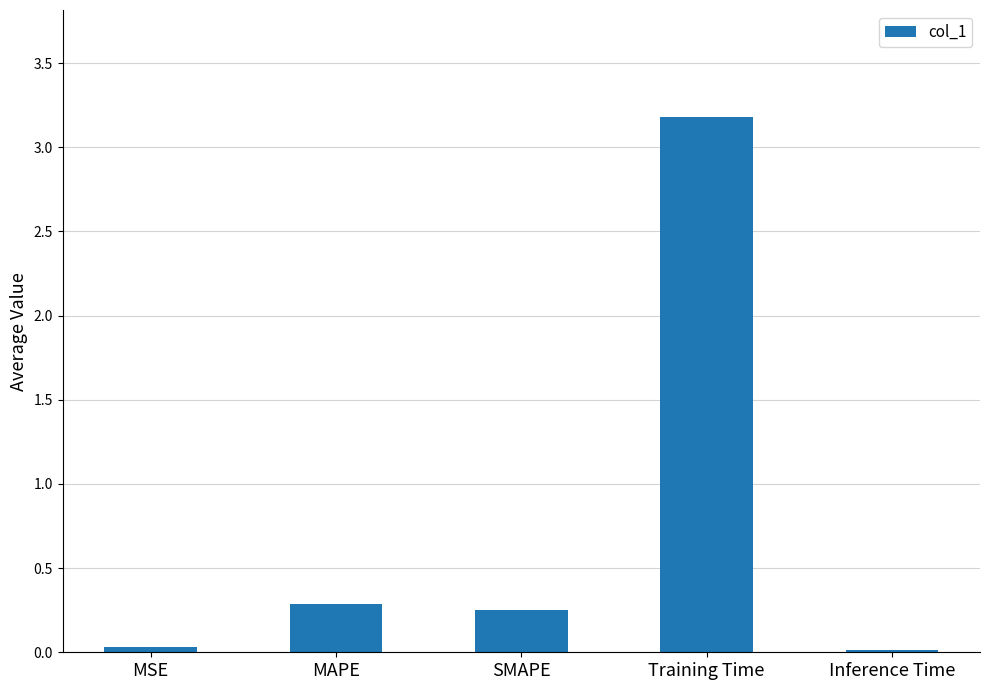

What position from the left is Inference Time?

5